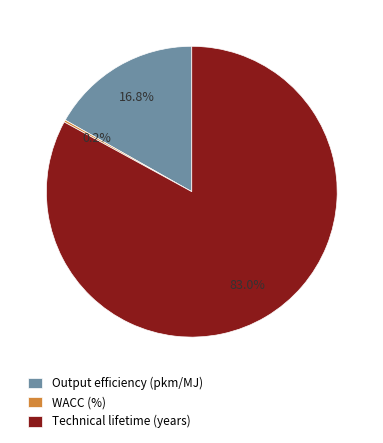

Which category has the biggest portion of the pie?

Technical lifetime (years)